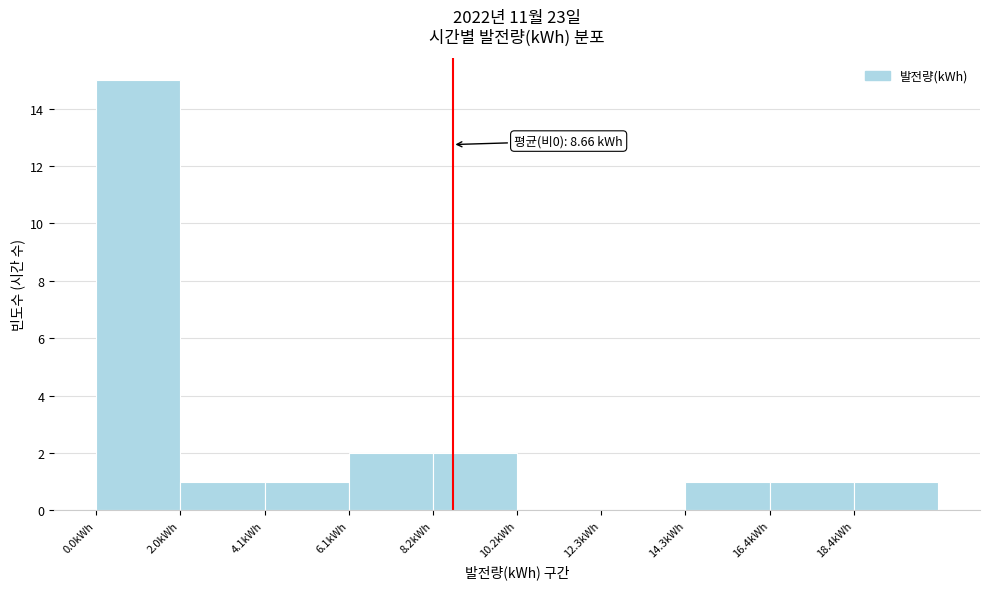

Over which range of the x-axis is the bar tallest?

0.0 to 2.0